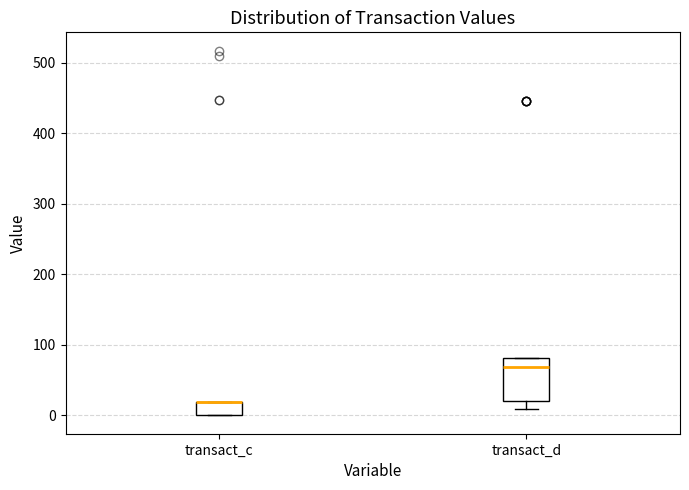

Reading left to right, read every box against the y-axis: the position of its median line, the range the box covers, and the ends of its whiskers. The values are not printed on the chart, so give them approximately, as read against the axis.

transact_c: median 20 (drawn on the box's upper edge), box 0 to 20, whiskers 0 to 20
transact_d: median 70, box 20 to 80, whiskers 10 to 80